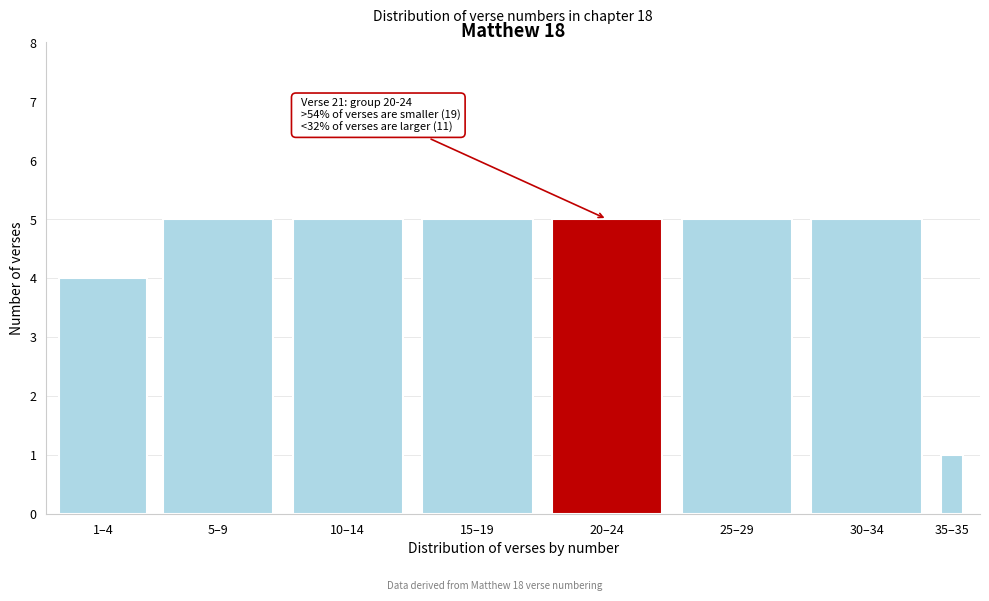

Reading left to right, extract all data points from this chart.

4	5	5	5	5	5	5	1